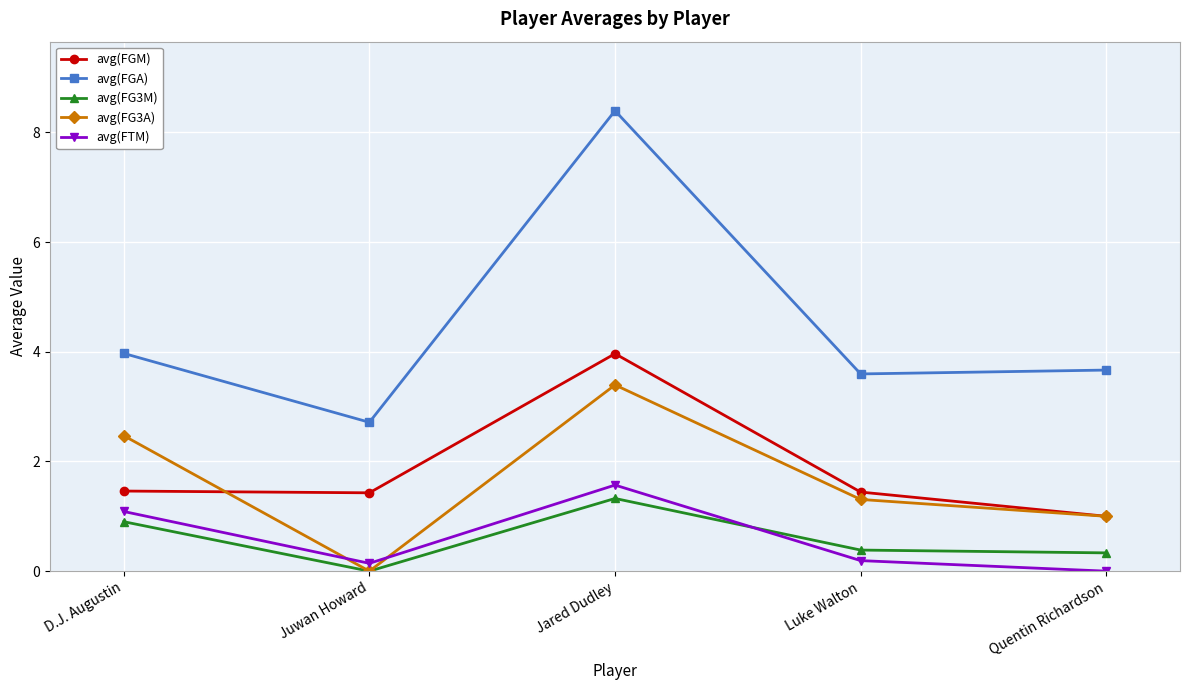

The avg(FG3M) series shows 1.8 at Jared Dudley. True or false?

False